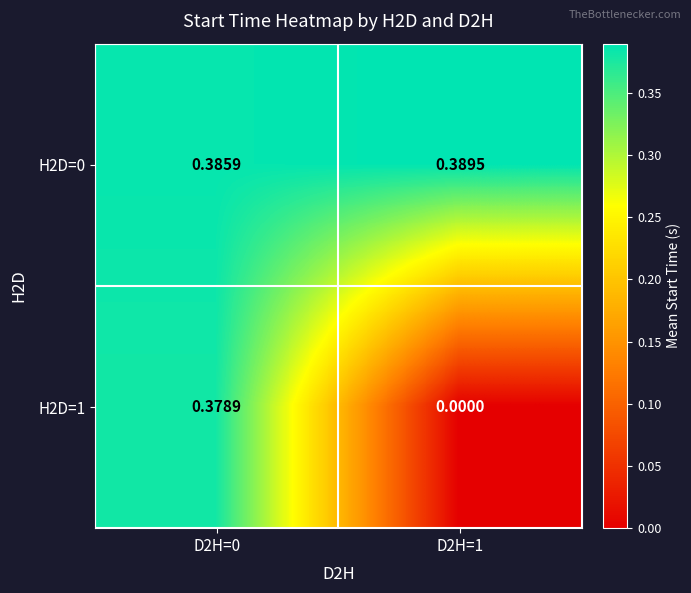

Count the number of data series in this chart.

2